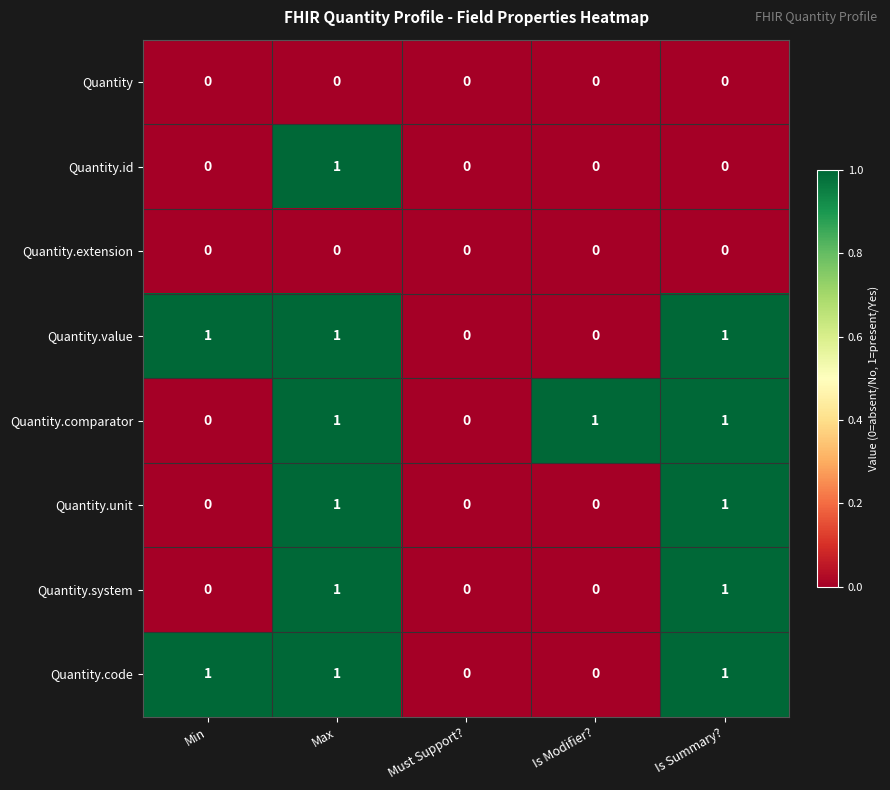

What is the sum of all Quantity.code values?

3